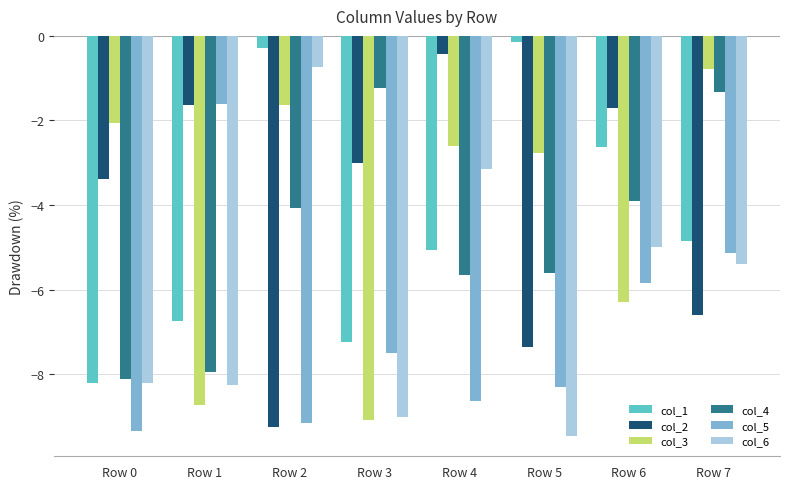

What is the approximate value of col_2 at Row 2?

-9.2